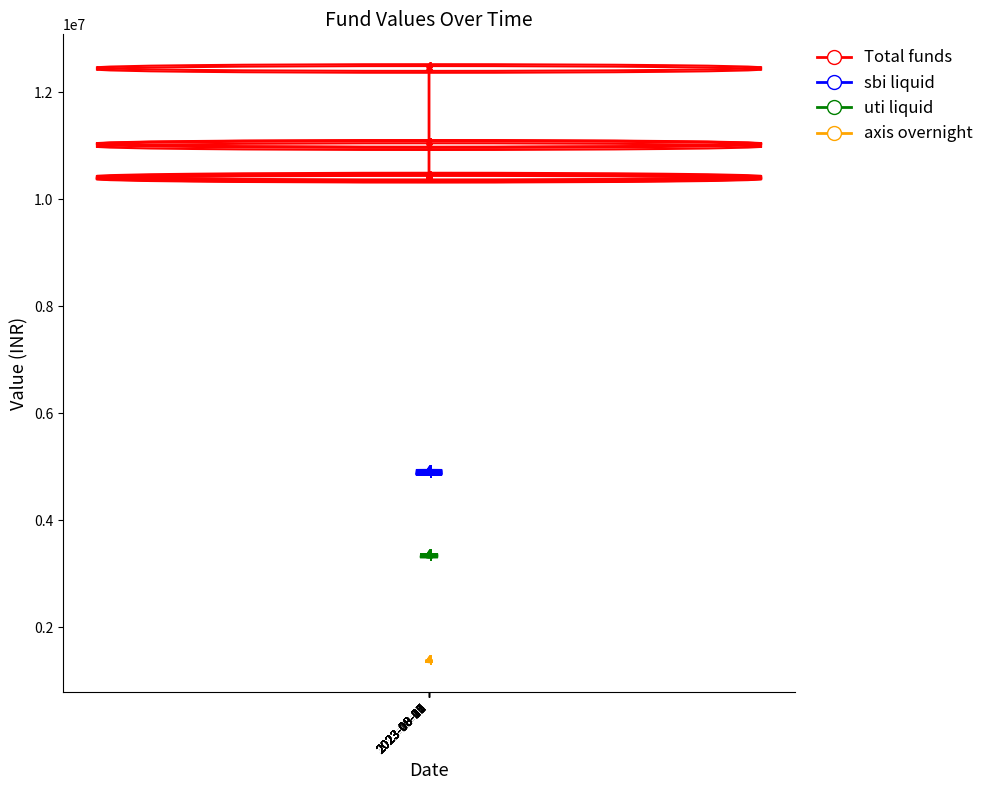

At how many categories does at least one series exceed 10492261?

6